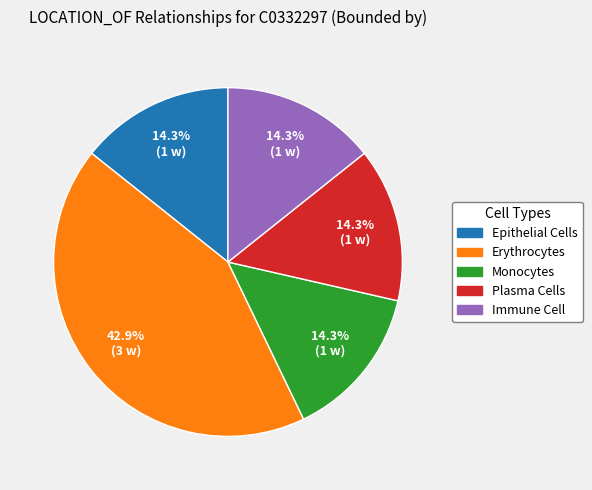

What is the total percentage of Plasma Cells and Epithelial Cells?

28.6%